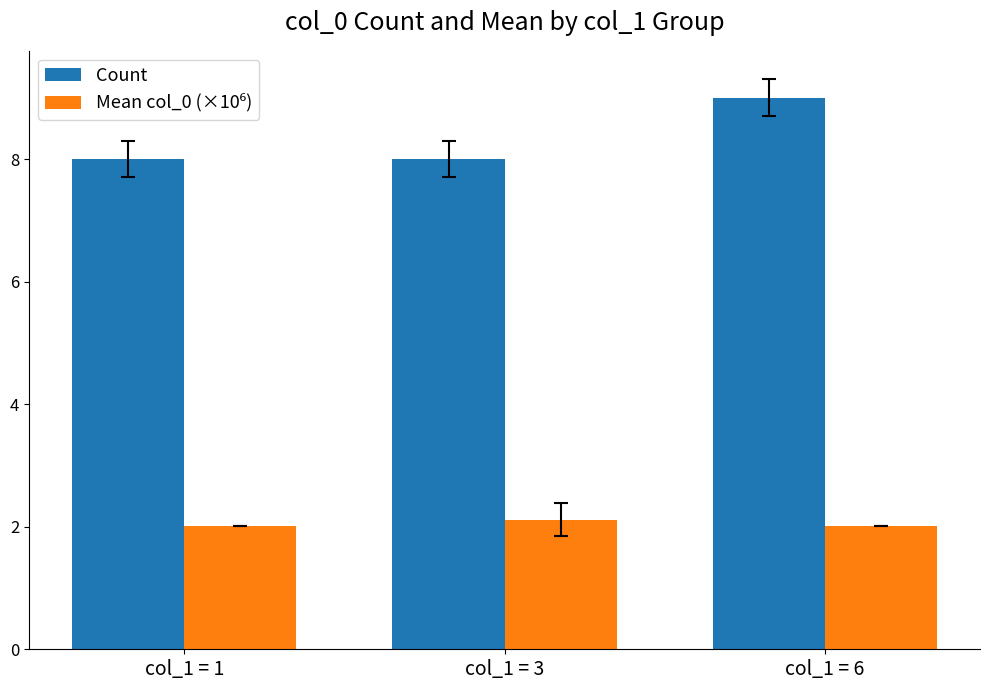

Which series has the widest spread of values?

Count